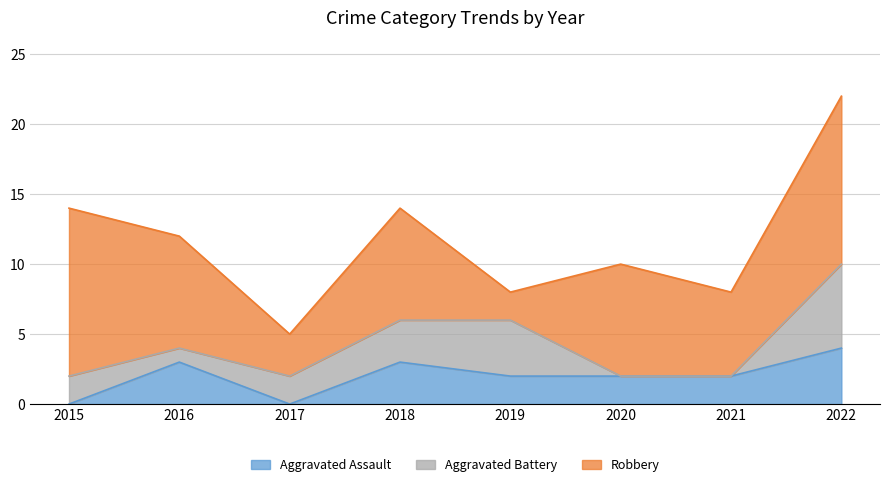

At which category does Aggravated Battery reach its first local valley?

2016